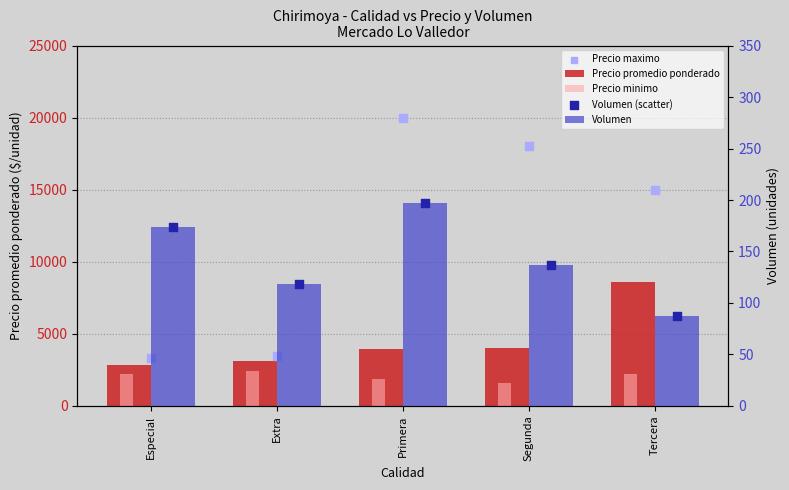

Is the value of Volumen (scatter) at Tercera greater than the value of Volumen at Especial?

No